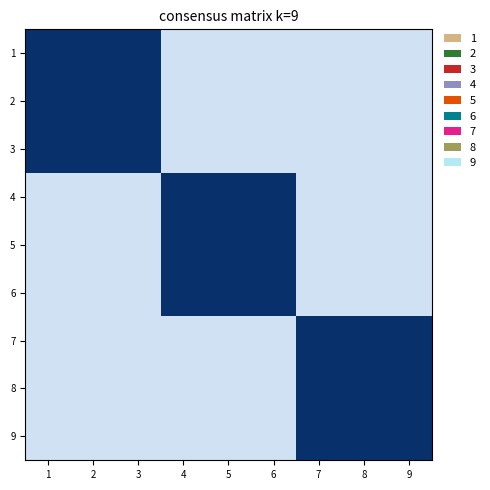

How many categories are shown in the chart?

9